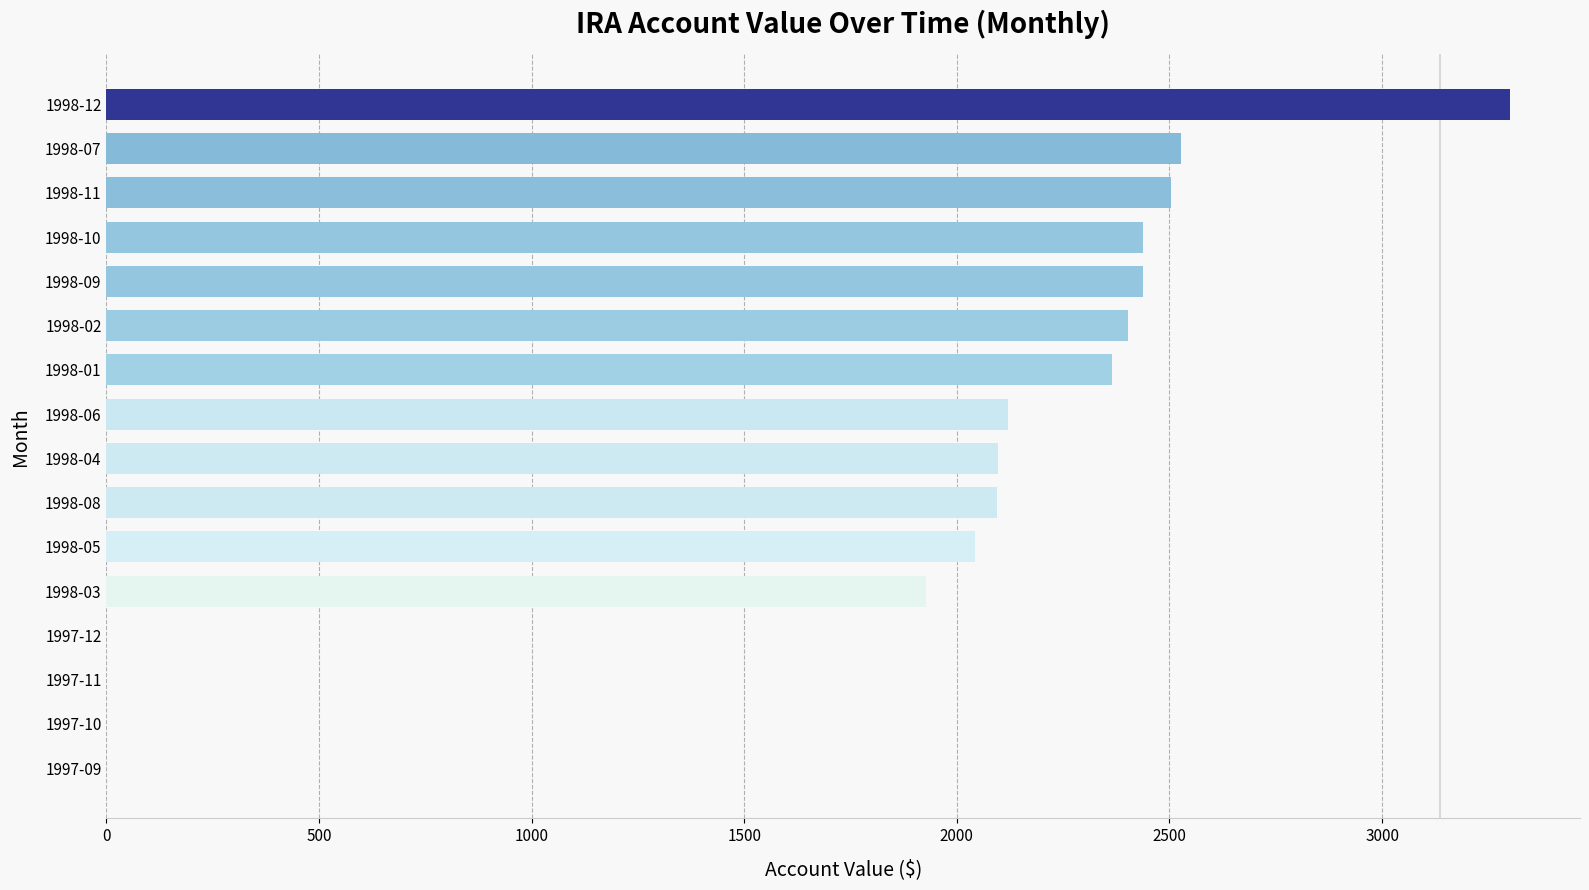

What is the sum of the values at 1998-05 and 1998-01?

4408.6